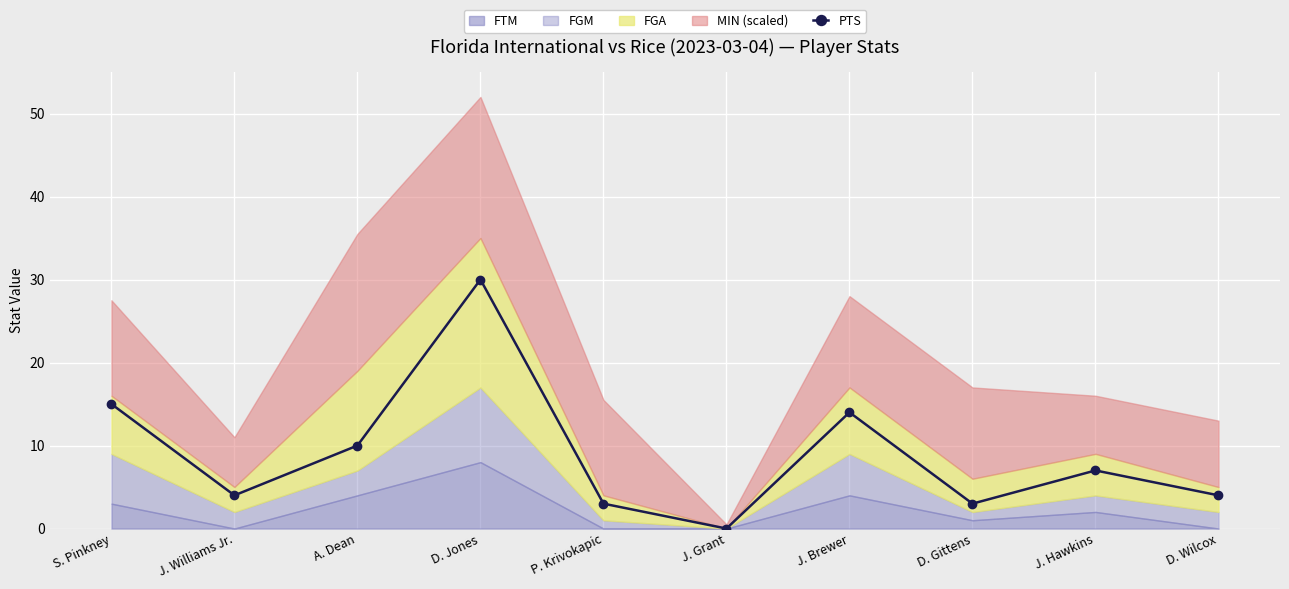

Rank the categories by value from highest to lowest.

D. Jones, S. Pinkney, J. Brewer, A. Dean, J. Hawkins, J. Williams Jr., D. Wilcox, P. Krivokapic, D. Gittens, J. Grant